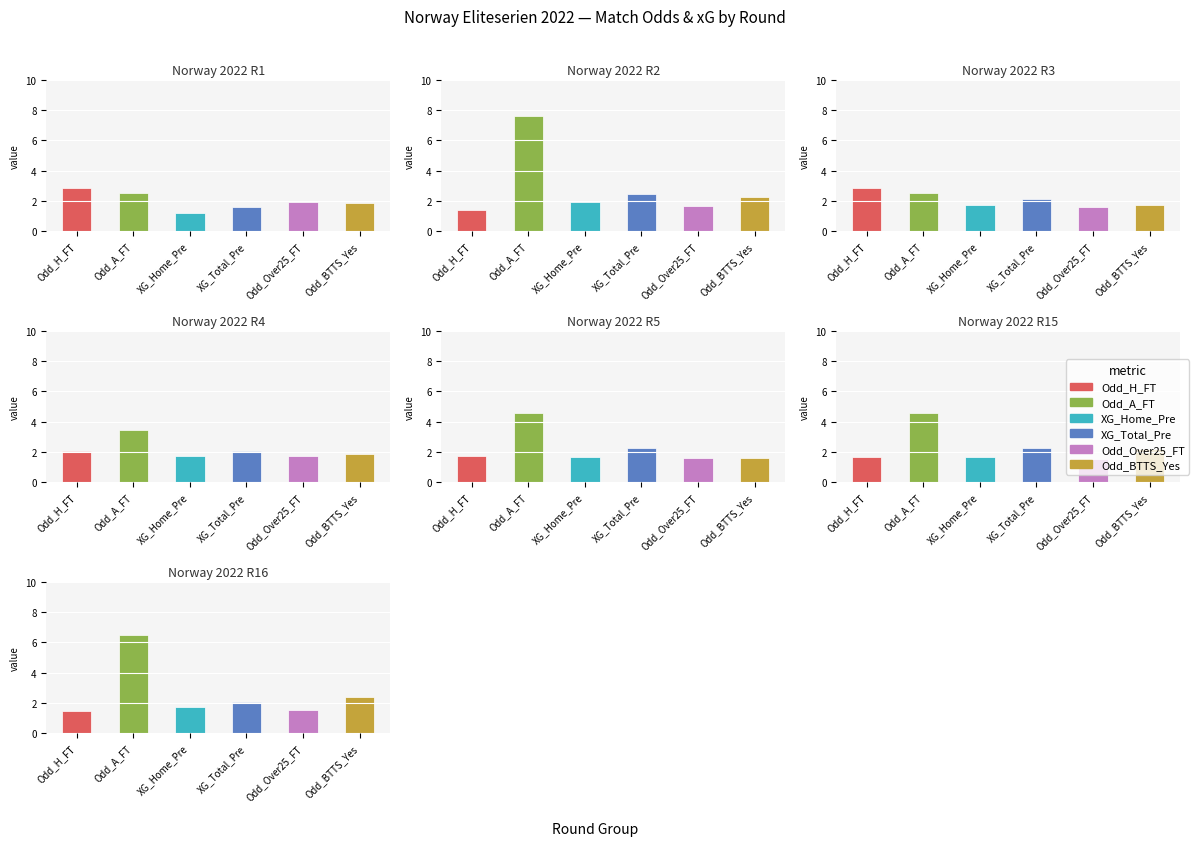

Reading left to right, list all the values displayed in this chart.

Odd_H_FT: 2.9	1.4	2.8	2.1	1.7	1.7	1.4
Odd_A_FT: 2.5	7.6	2.5	3.4	4.5	4.5	6.5
XG_Home_Pre: 1.2	1.9	1.7	1.8	1.6	1.6	1.8
XG_Total_Pre: 1.6	2.5	2.1	2.1	2.2	2.2	2.0
Odd_Over25_FT: 1.9	1.6	1.6	1.8	1.6	1.6	1.5
Odd_BTTS_Yes: 1.9	2.2	1.8	1.9	1.6	2.2	2.4